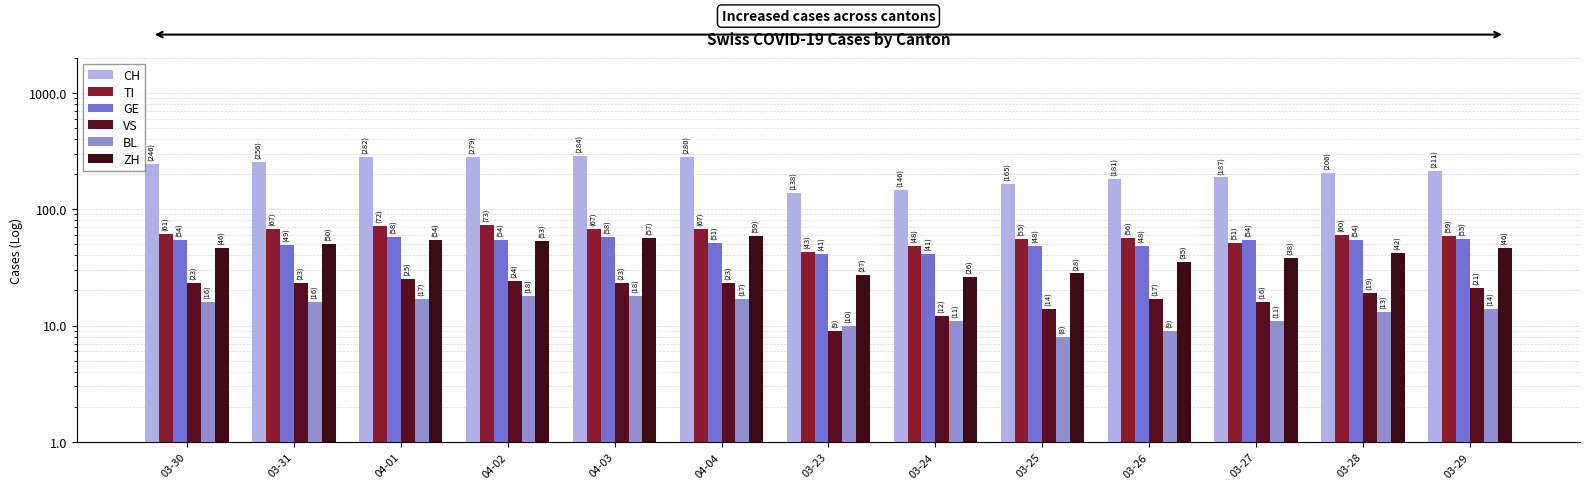

At how many categories does at least one series exceed 114?

13